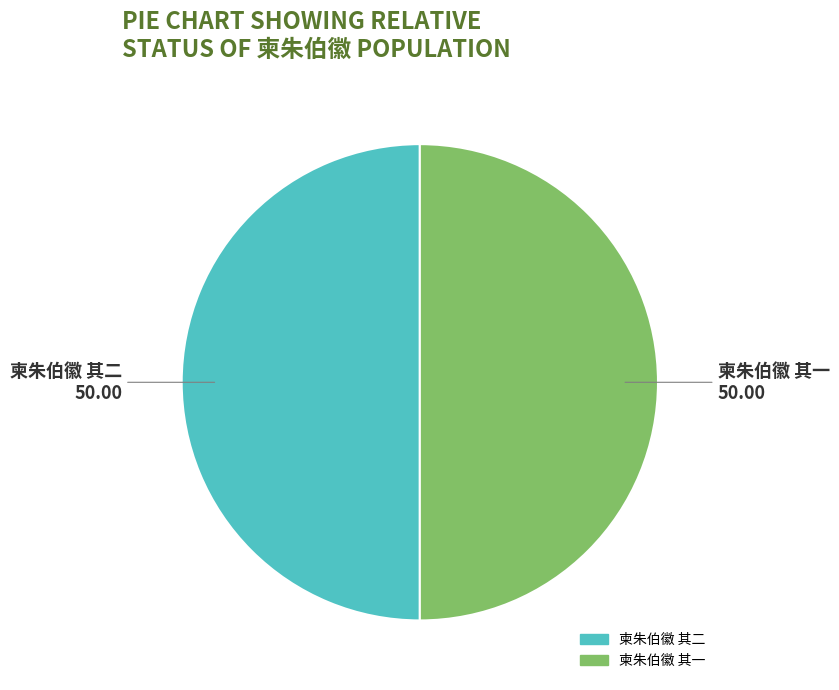

True or false: 柬朱伯徽 其一 accounts for 50% of the total.

True